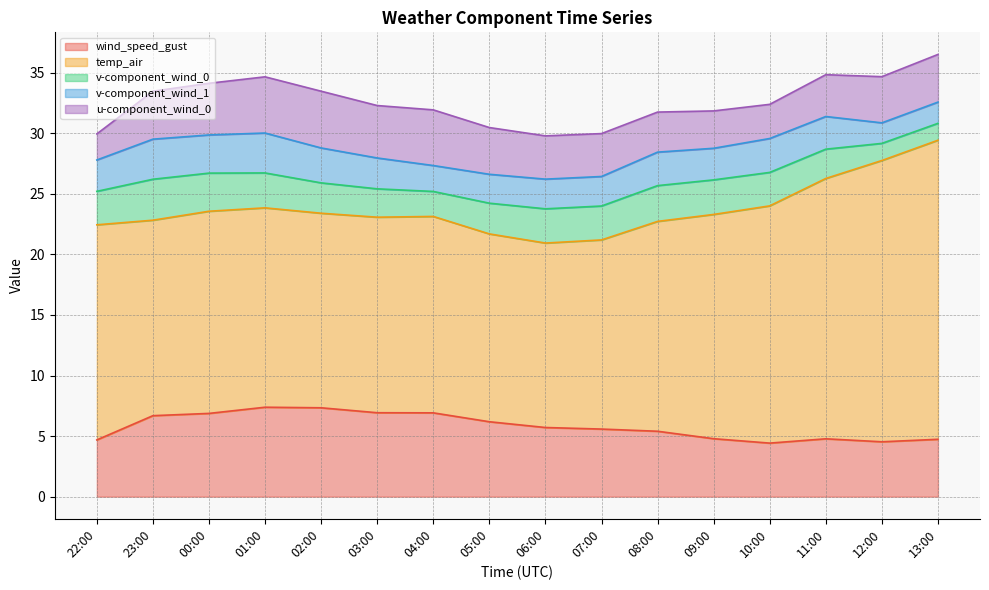

Which series changed the most between 23:00 and 12:00?

temp_air